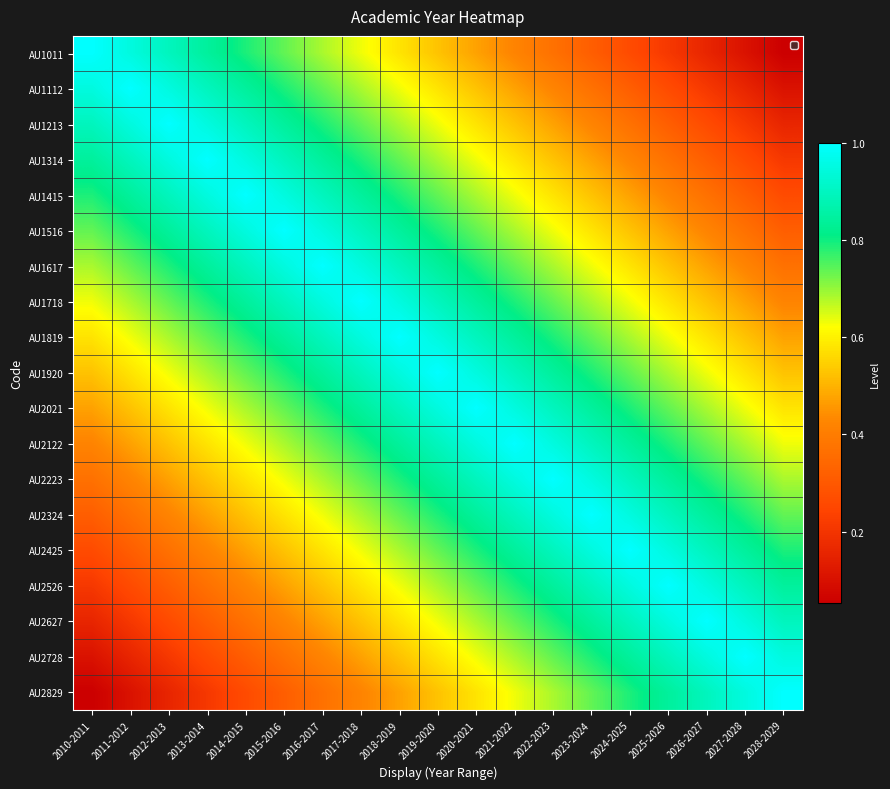

What is the total value across all series at 2020-2021?

14.2